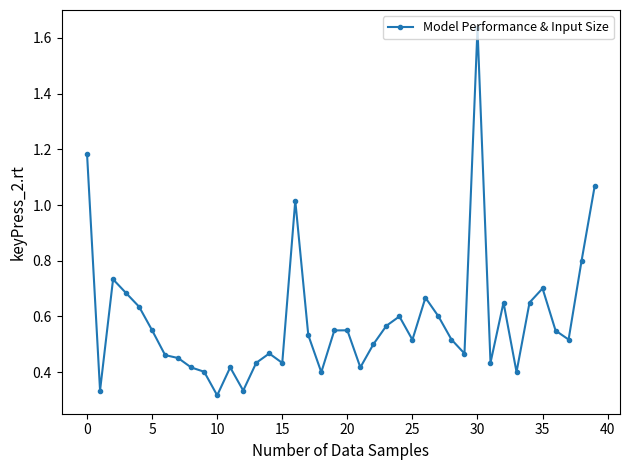

True or false: the data has more than 0 interior local peaks.

True